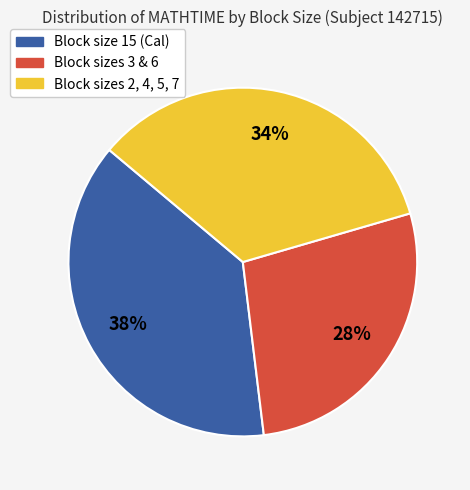

Does any single category account for the majority?

No